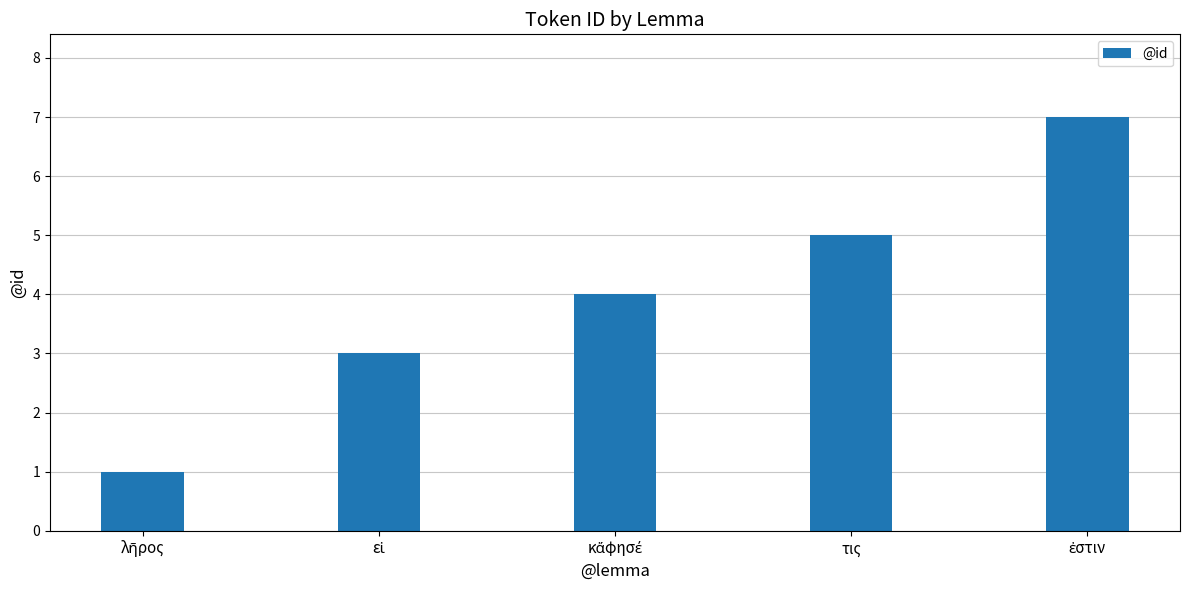

Count the values in the range 3 to 5.

3